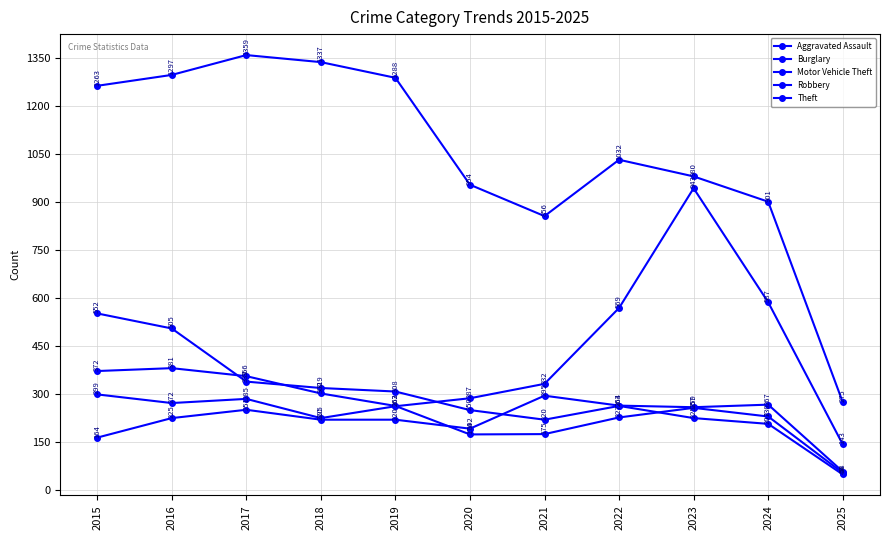

How many lines are shown in the chart?

5